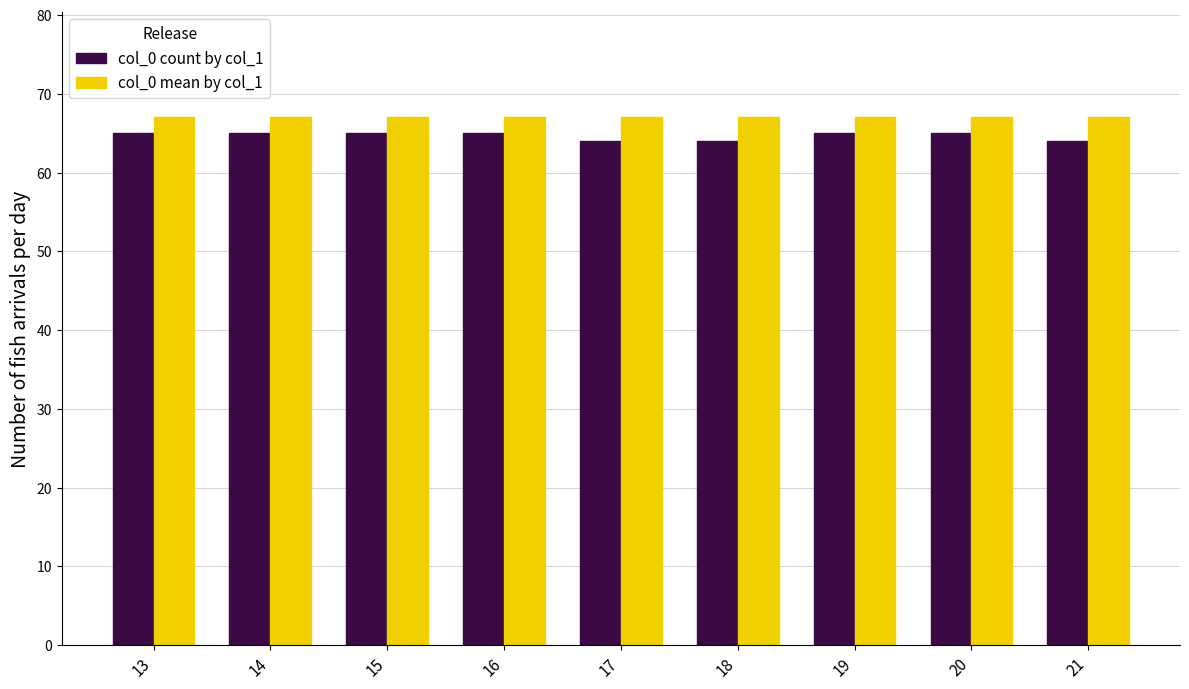

Which series has the largest total across all categories?

col_0 mean by col_1